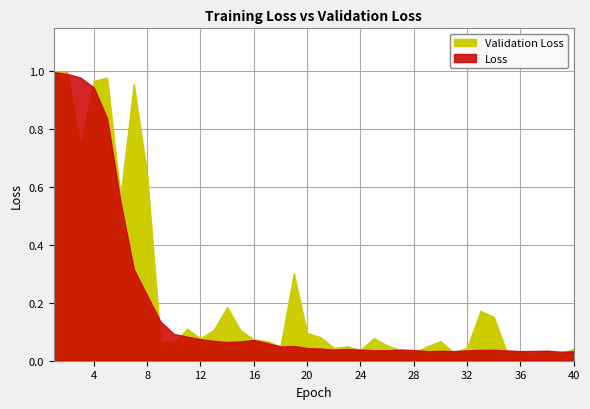

What is the sum of the Validation Loss values at 5 and 26?

1.0